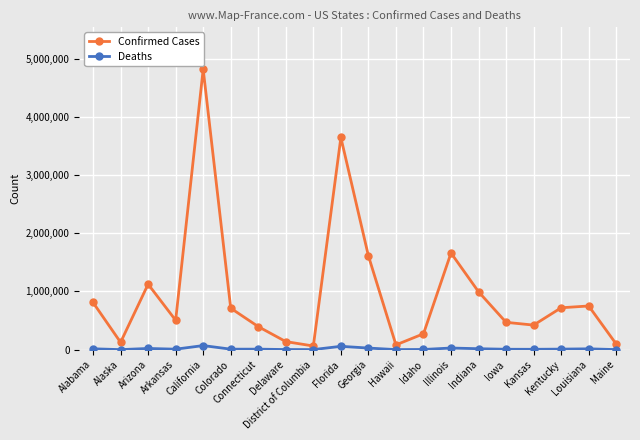

What is the difference between the highest and lowest values at California?

4746695